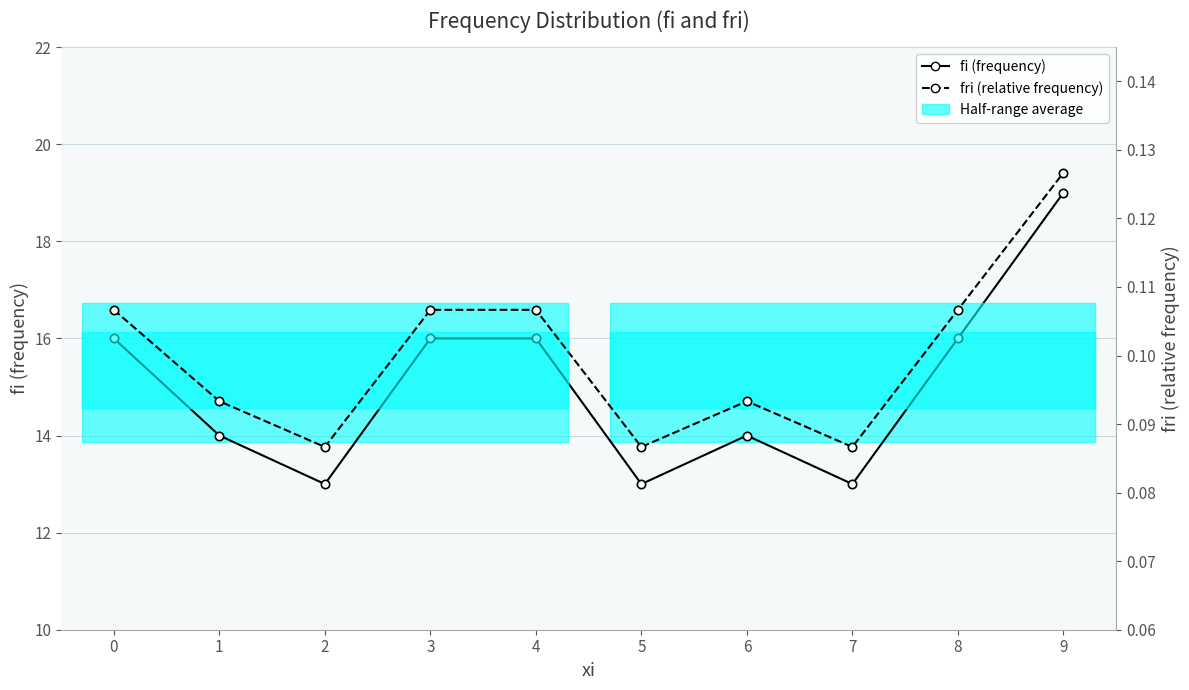

At 2, list the series in order from largest to smallest.

fi (frequency), fri (relative frequency)